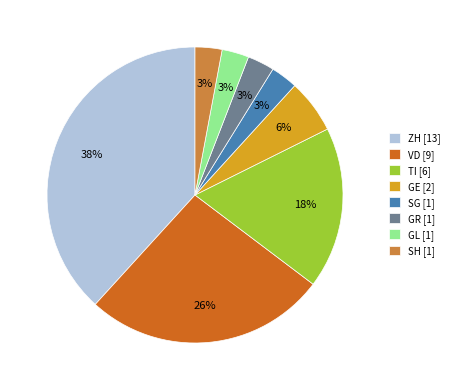

Is it true that GL is 3% of the pie?

True